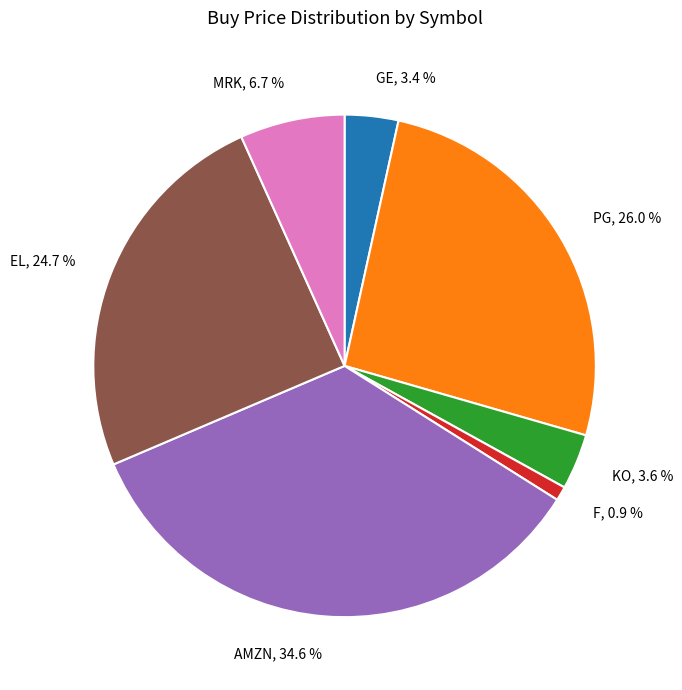

Is there a majority slice in this chart?

No